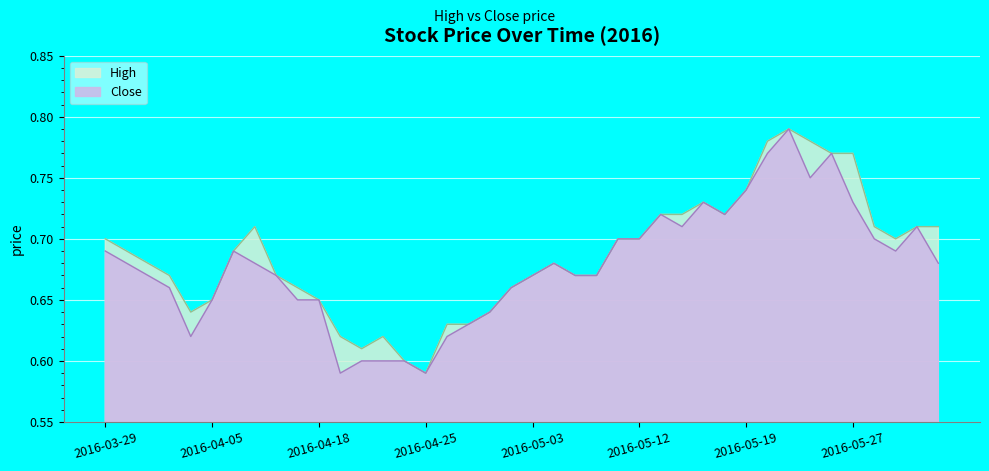

Which series changed the most between 2016-04-19 and 2016-05-10?

Close